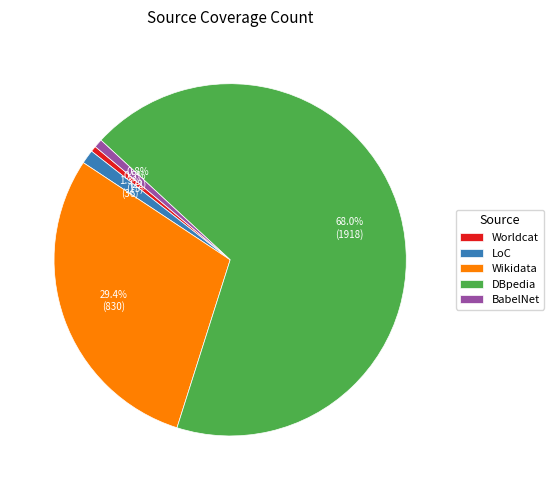

True or false: DBpedia accounts for 55% of the total.

False